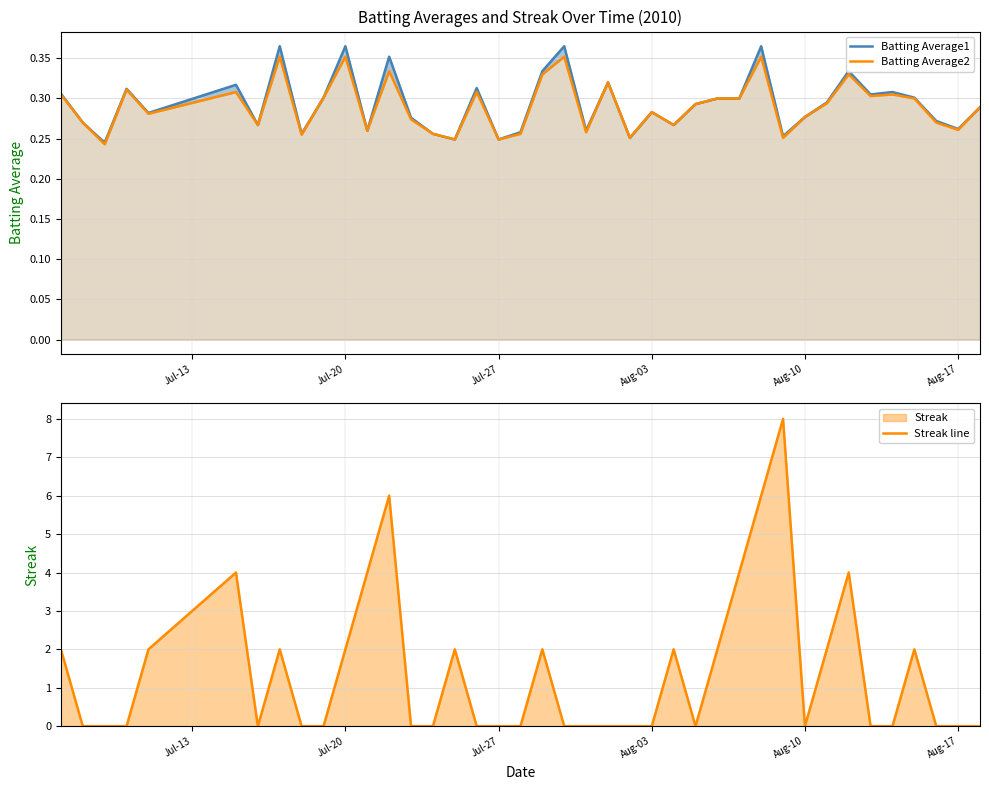

Reading left to right, list all the values displayed in this chart.

Batting Average1: 0.3	0.3	0.2	0.3	0.3	0.3	0.3	0.4	0.3	0.3	0.4	0.3	0.4	0.3	0.3	0.2	0.3	0.2	0.3	0.3	0.4	0.3	0.3	0.3	0.3	0.3	0.3	0.3	0.3	0.4	0.3	0.3	0.3	0.3	0.3	0.3	0.3	0.3	0.3	0.3
Batting Average2: 0.3	0.3	0.2	0.3	0.3	0.3	0.3	0.4	0.3	0.3	0.4	0.3	0.3	0.3	0.3	0.2	0.3	0.2	0.3	0.3	0.4	0.3	0.3	0.3	0.3	0.3	0.3	0.3	0.3	0.4	0.3	0.3	0.3	0.3	0.3	0.3	0.3	0.3	0.3	0.3
Streak line: 2.0	0.0	0.0	0.0	2.0	4.0	0.0	2.0	0.0	0.0	2.0	4.0	6.0	0.0	0.0	2.0	0.0	0.0	0.0	2.0	0.0	0.0	0.0	0.0	0.0	2.0	0.0	2.0	4.0	6.0	8.0	0.0	2.0	4.0	0.0	0.0	2.0	0.0	0.0	0.0